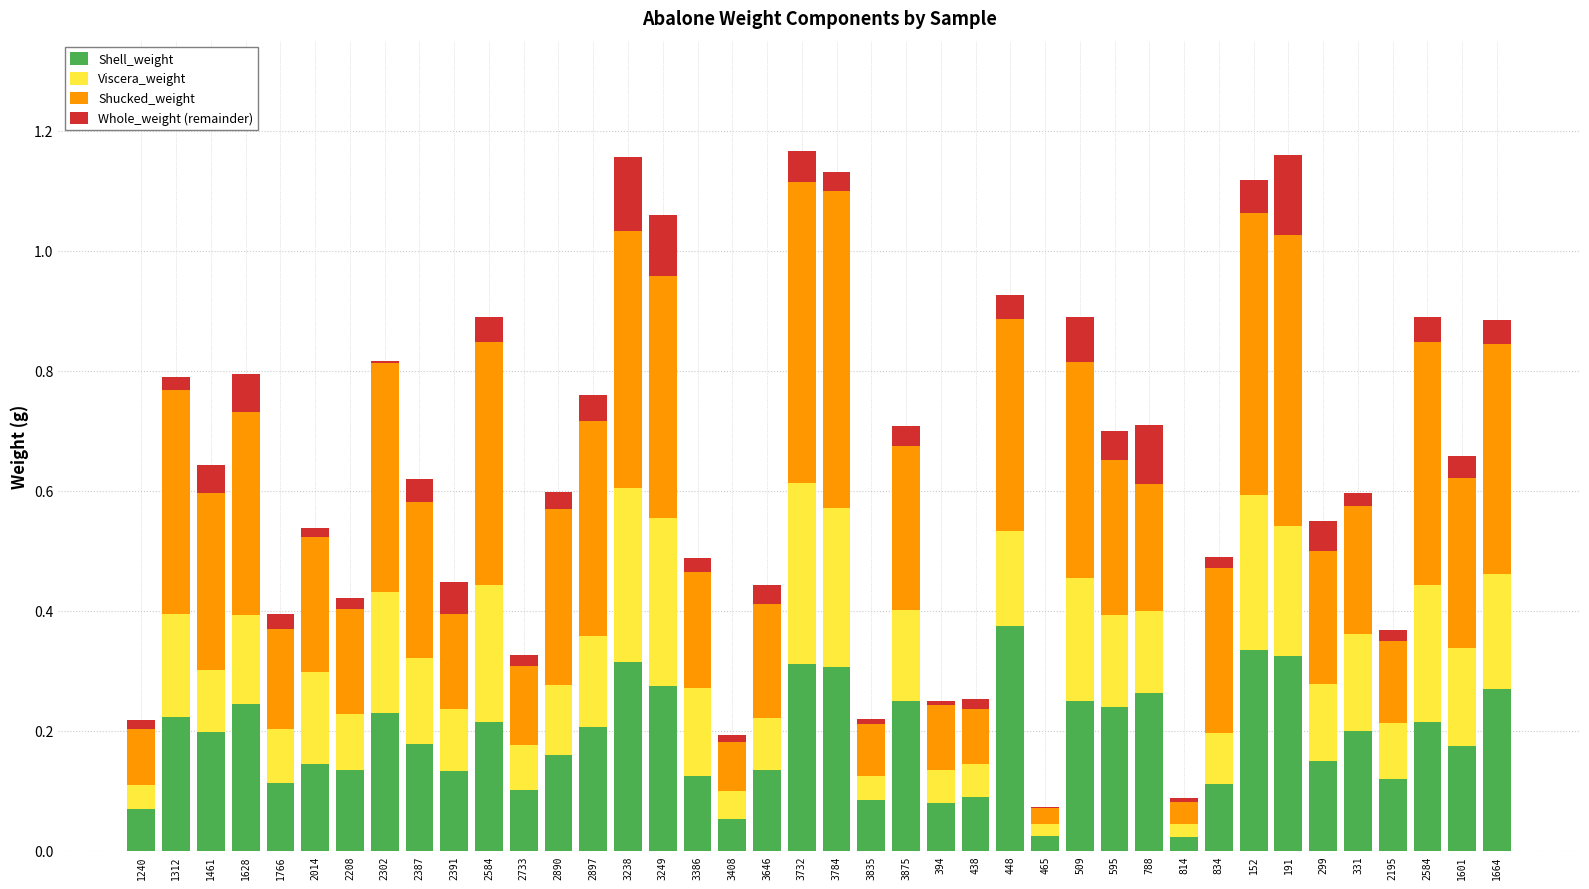

Are the bars horizontal?

No